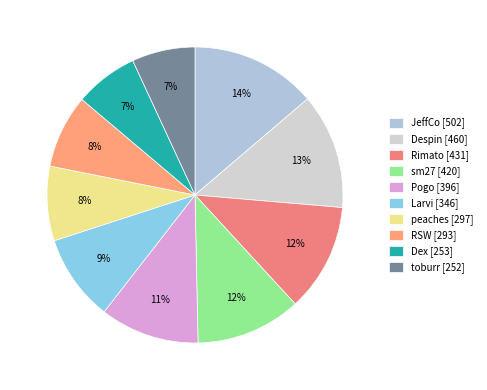

What is the change in value from Pogo to peaches?

-99